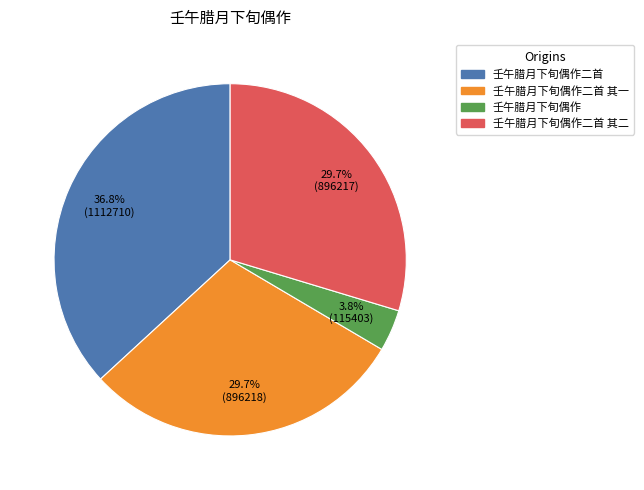

Approximately how many times larger is the value at 壬午腊月下旬偶作二首 compared to 壬午腊月下旬偶作二首 其一?

1.2